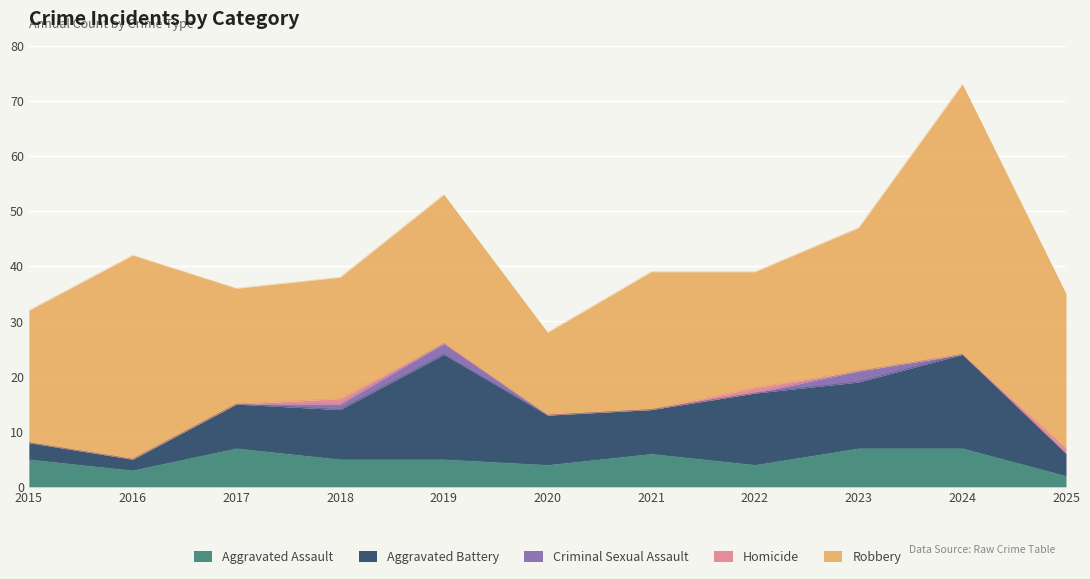

Which category has the lowest value in the Aggravated Assault series?

2025